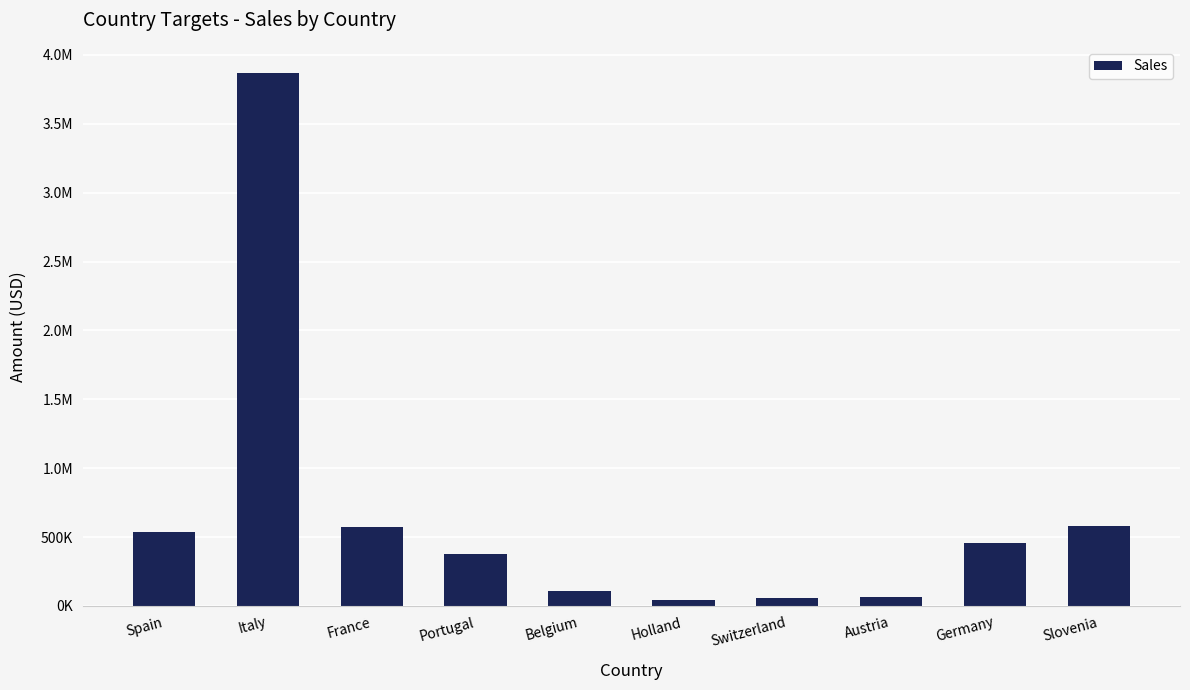

What is the maximum value shown in the chart?

3865546.9